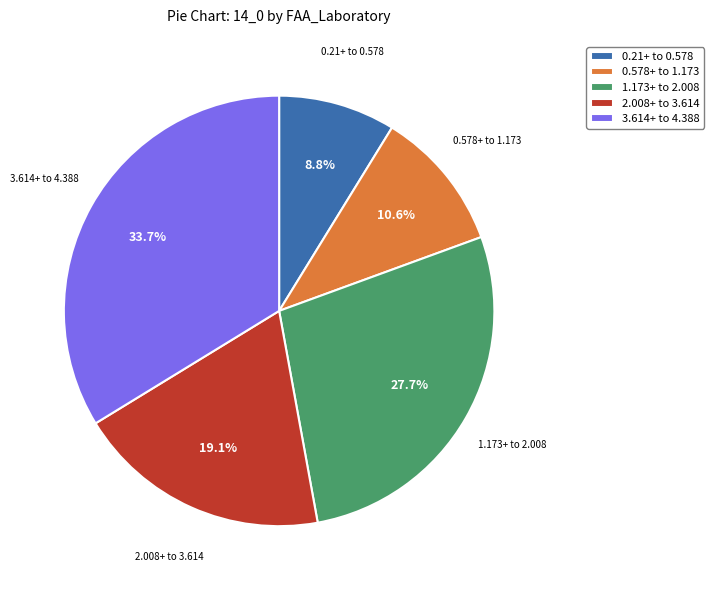

What is the ratio of the value at 0.21+ to 0.578 to the value at 1.173+ to 2.008?

0.3